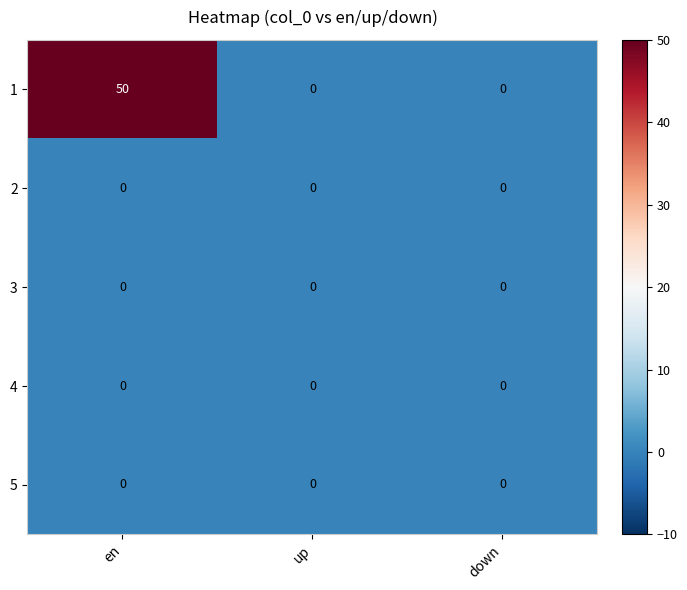

How many distinct data groups are displayed?

5